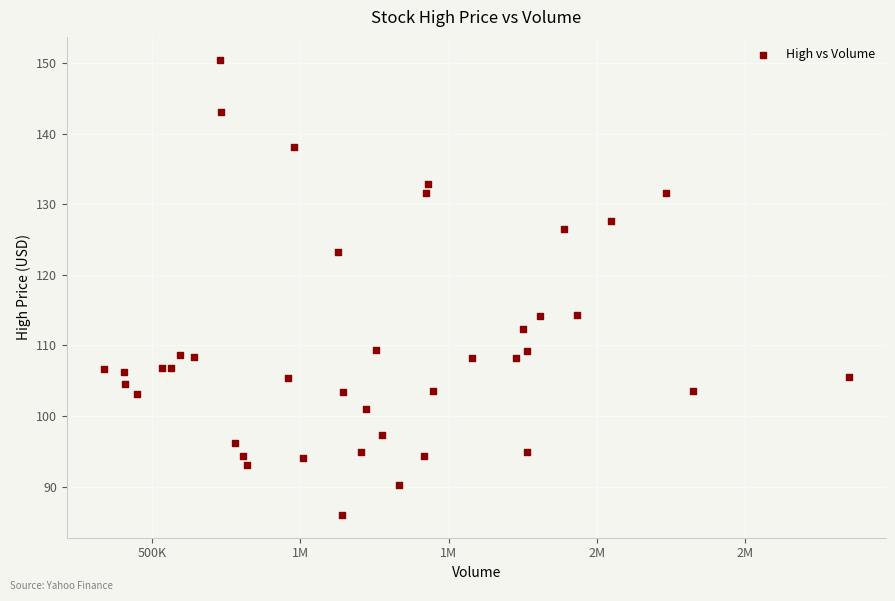

What is the range of X values (max minus min)?

2508300.0